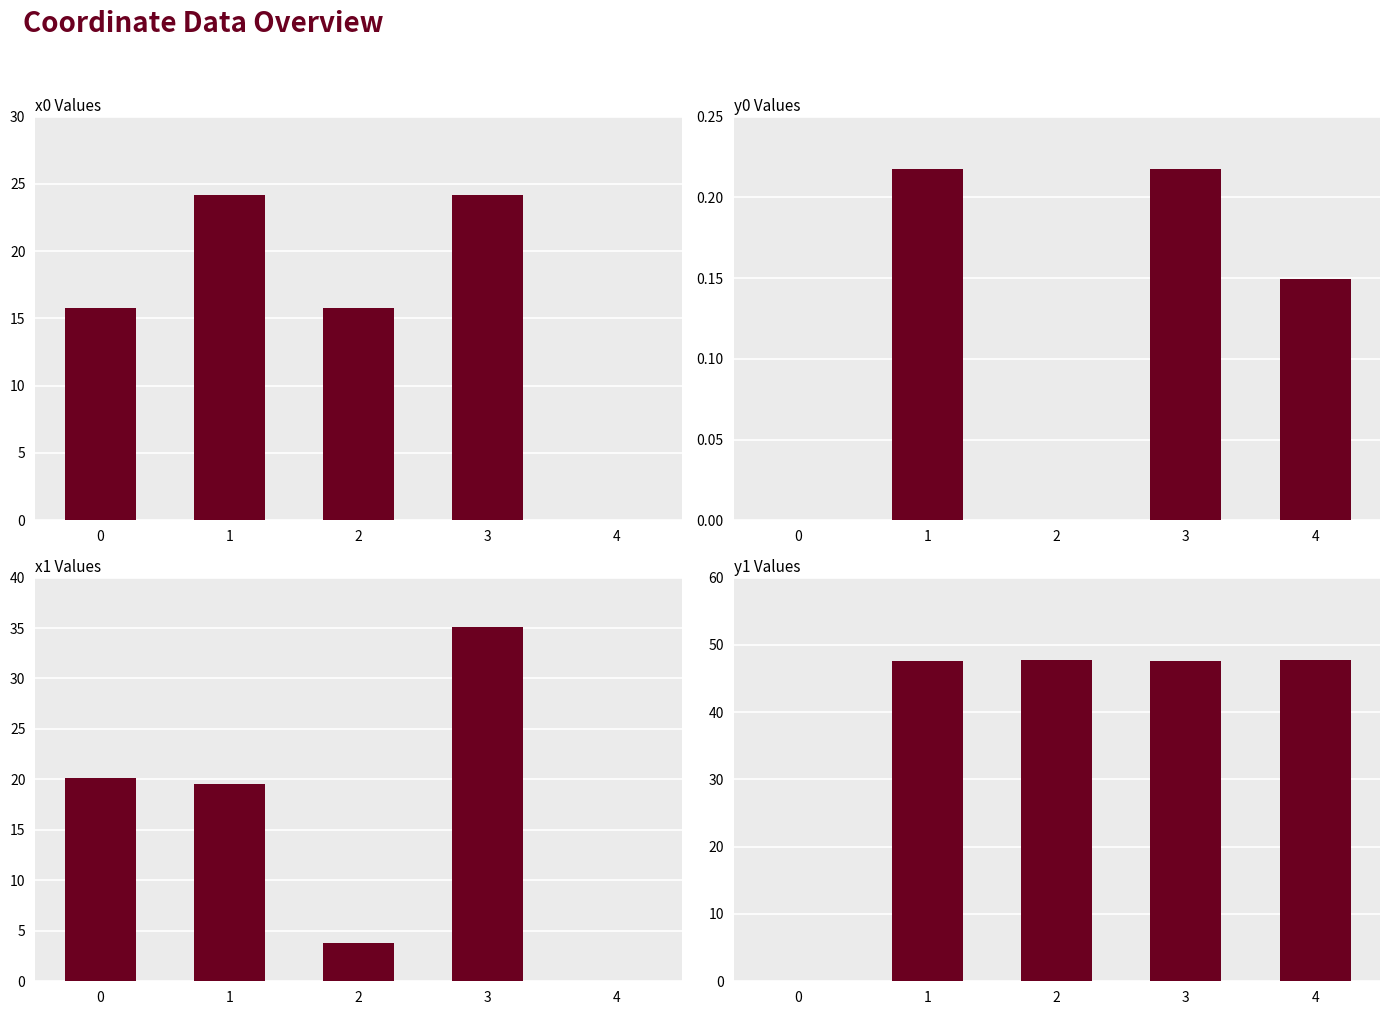

Which series has the largest range (max minus min)?

y1